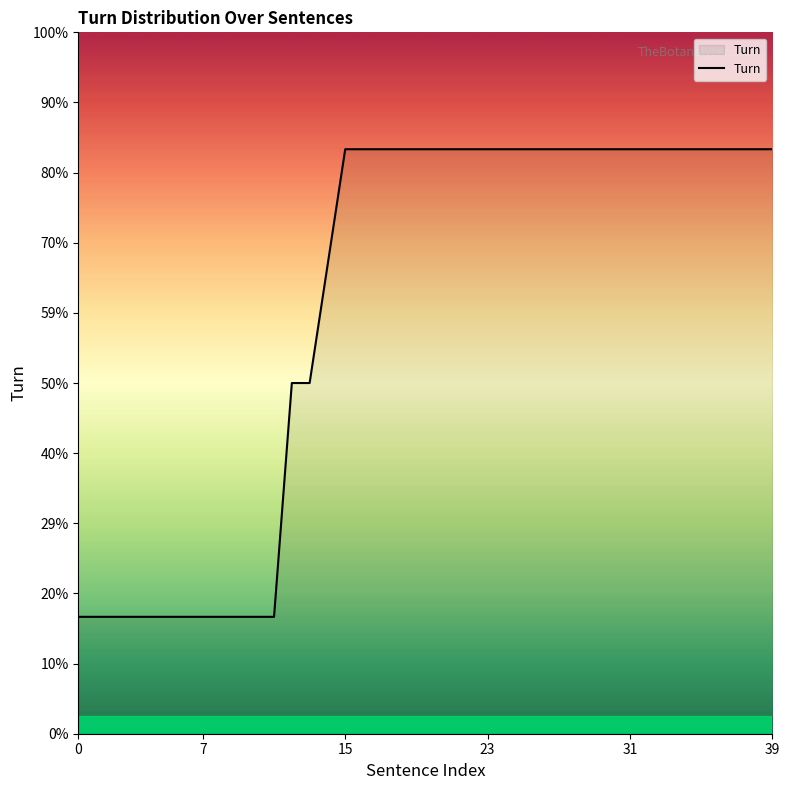

Does the chart have visible grid lines?

No